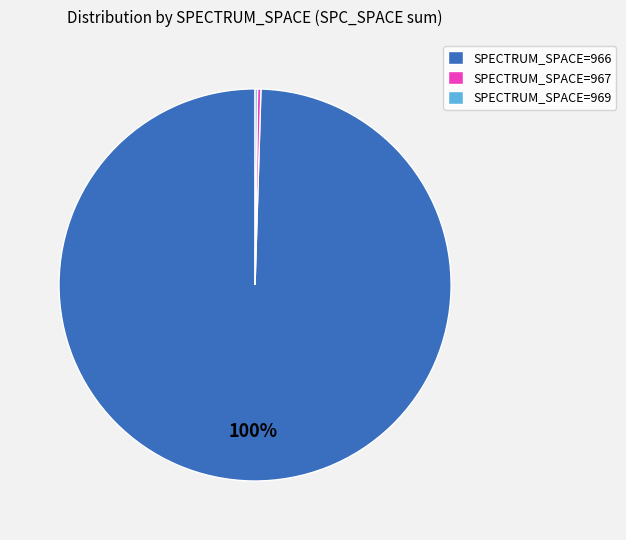

Combined, do SPECTRUM_SPACE=966 and SPECTRUM_SPACE=967 account for over 50%?

Yes